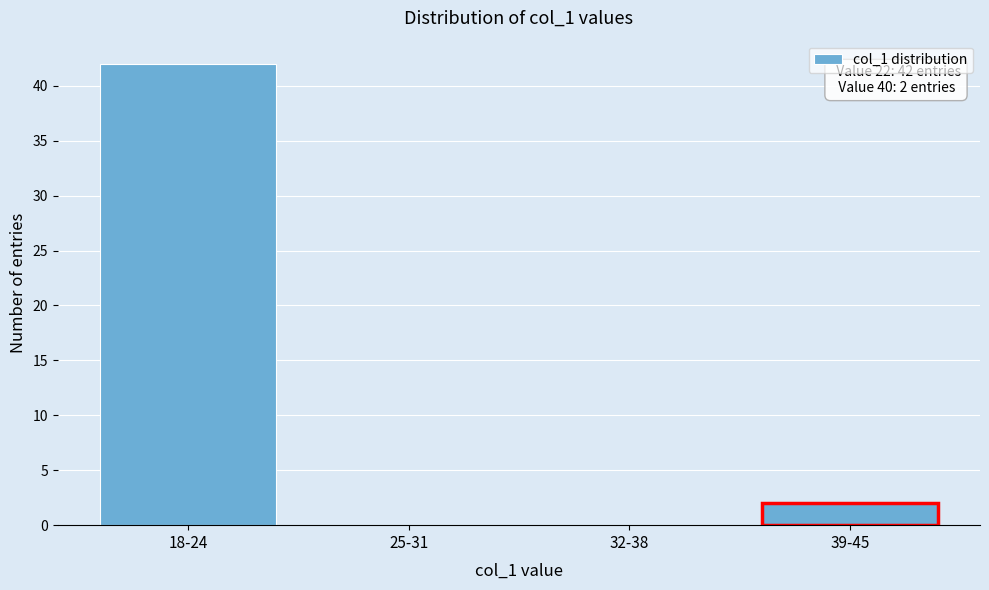

Reading right to left, list all the values displayed in this chart.

39-45=2	32-38=0	25-31=0	18-24=42